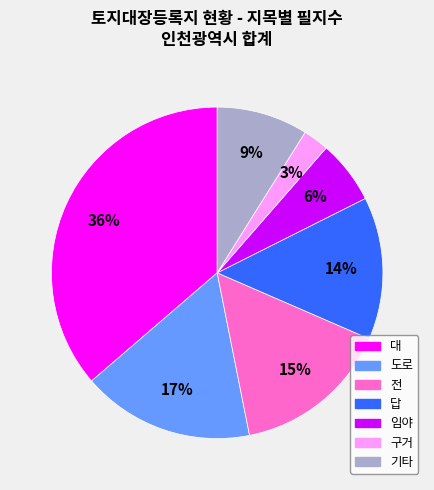

Is there a majority slice in this chart?

No